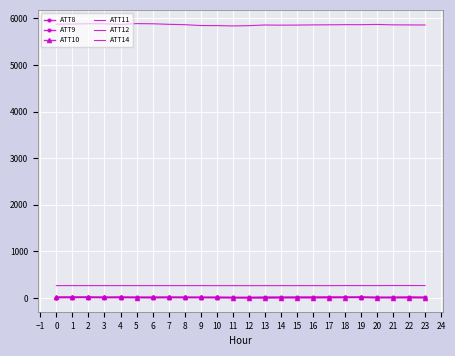

At which category does the chart reach its peak across all series?

5